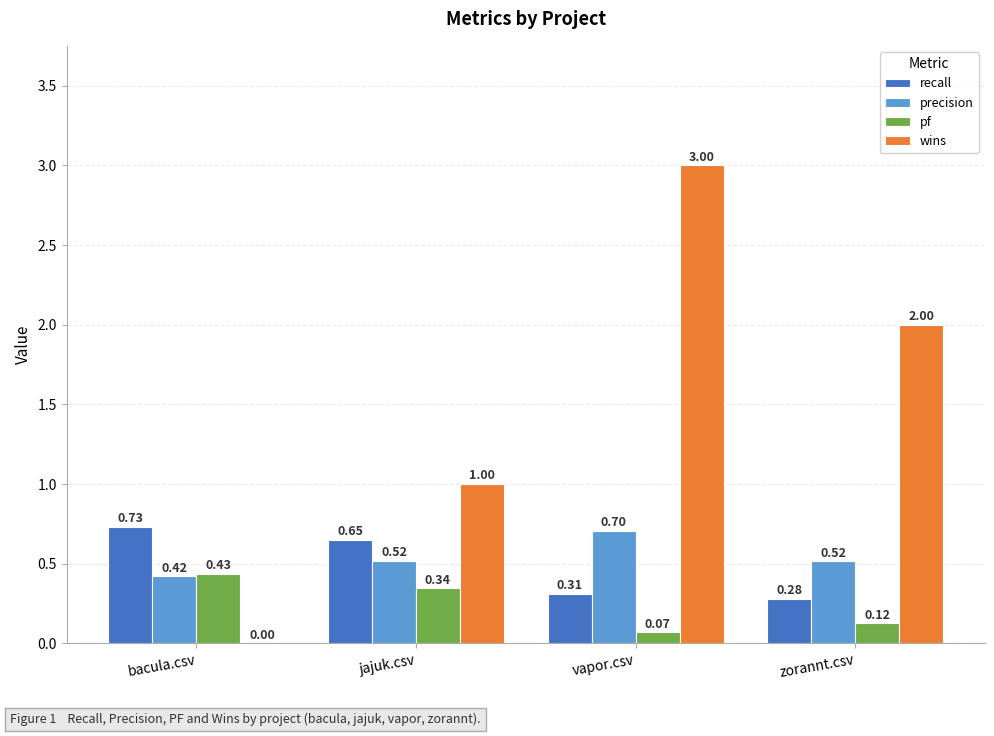

Which category has the highest value across all series?

vapor.csv